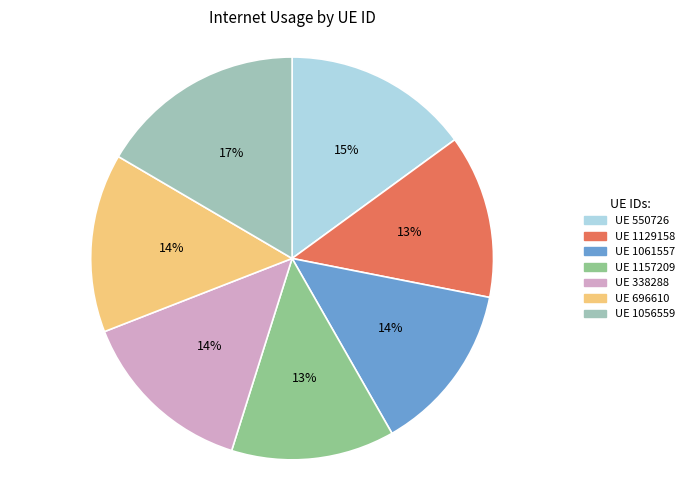

Count the number of slices in the pie.

7